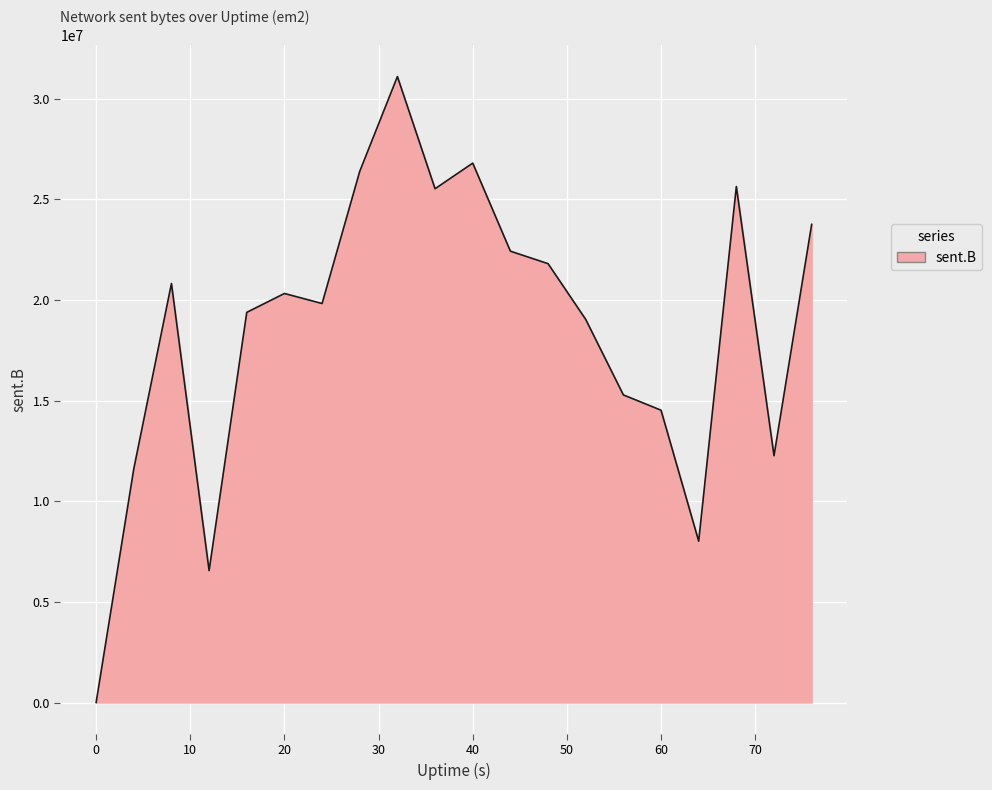

What is the difference between the maximum and minimum values?

31095280